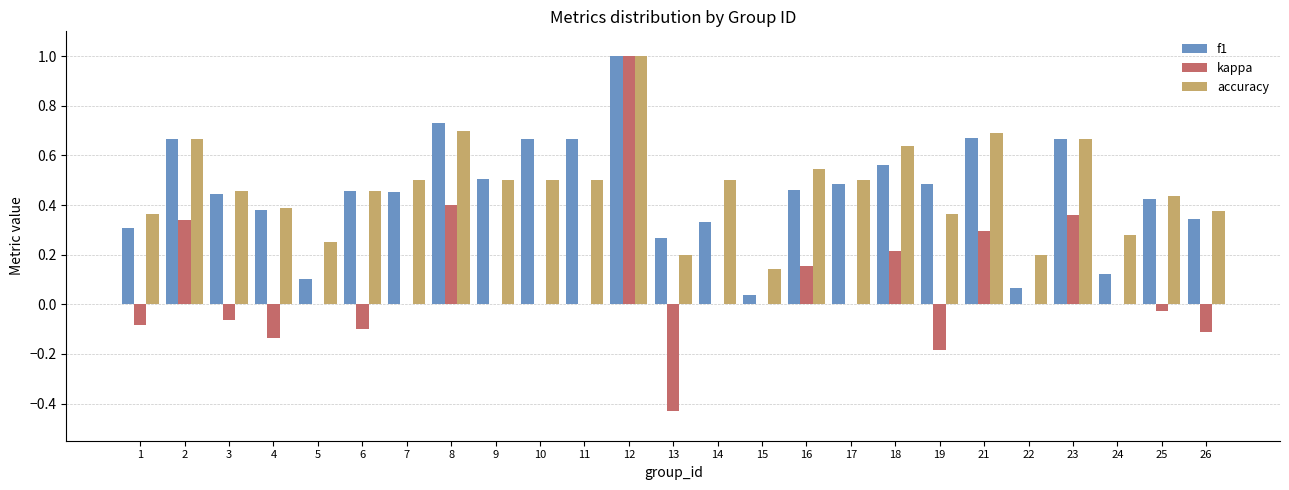

Which label corresponds to the largest value in the chart?

12